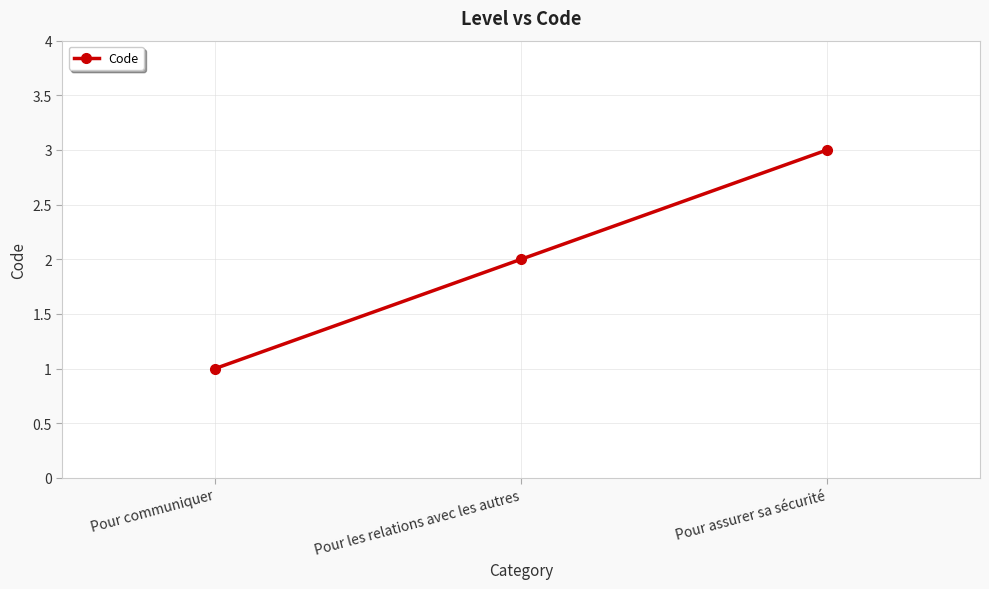

How many categories are shown in the chart?

3